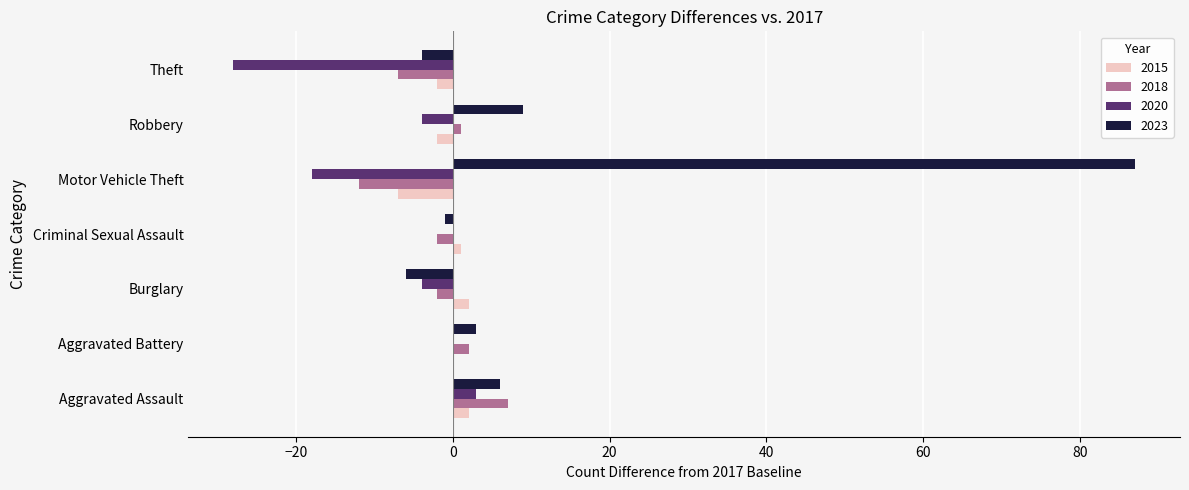

Which category has the highest value across all series?

Motor Vehicle Theft